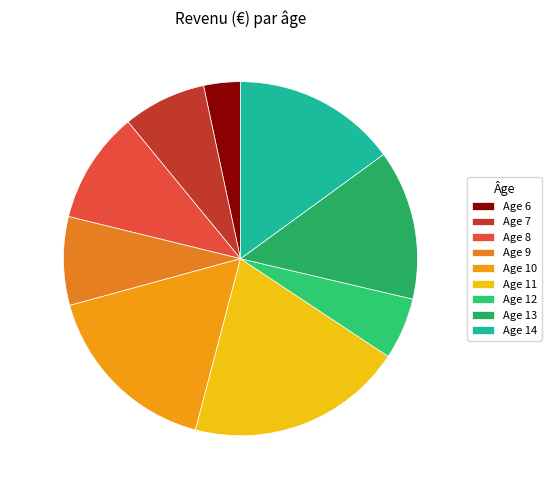

To the nearest percent, what is the average slice percentage?

11%